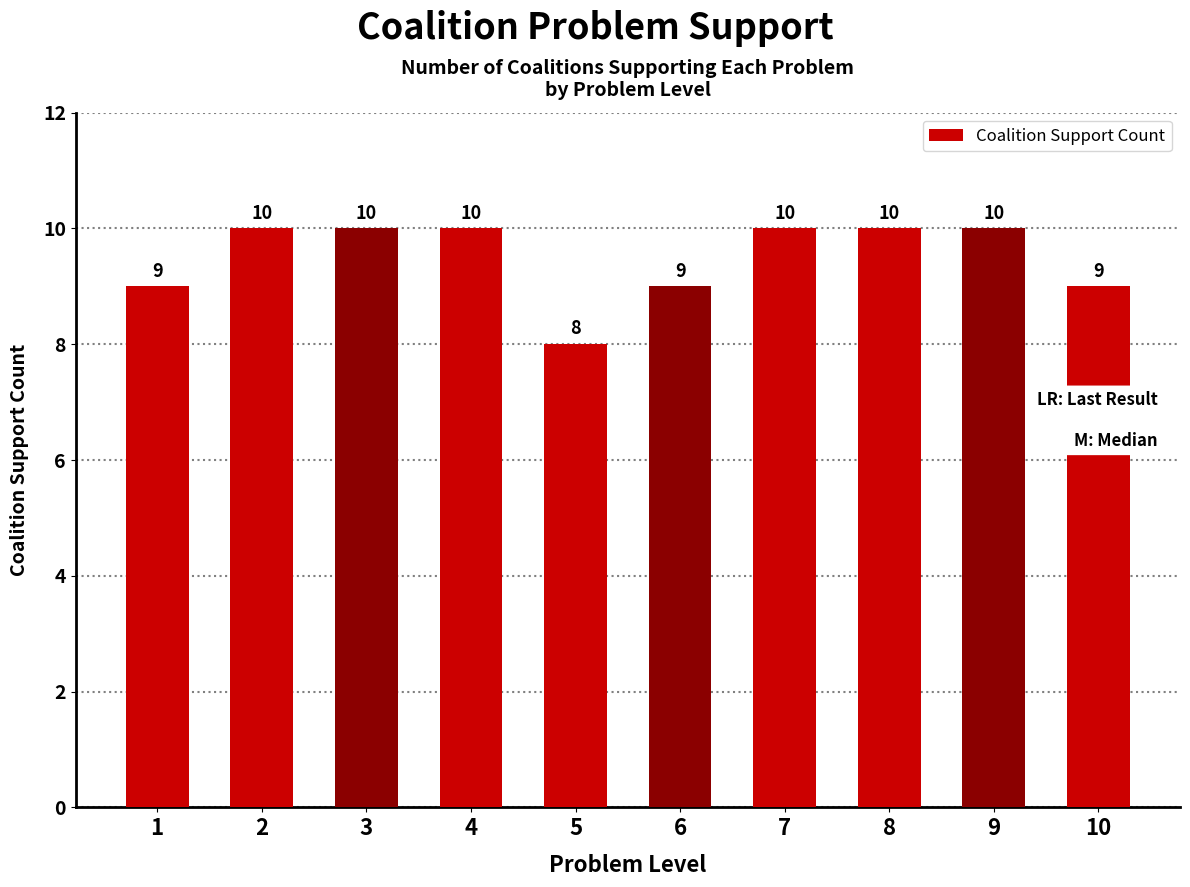

Between 8 and 10, which is larger?

8